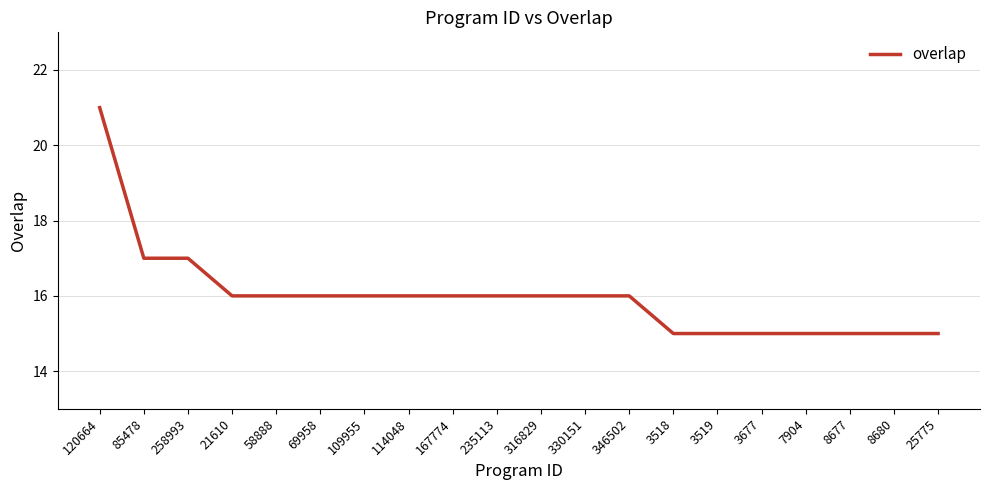

Does the chart have visible grid lines?

Yes